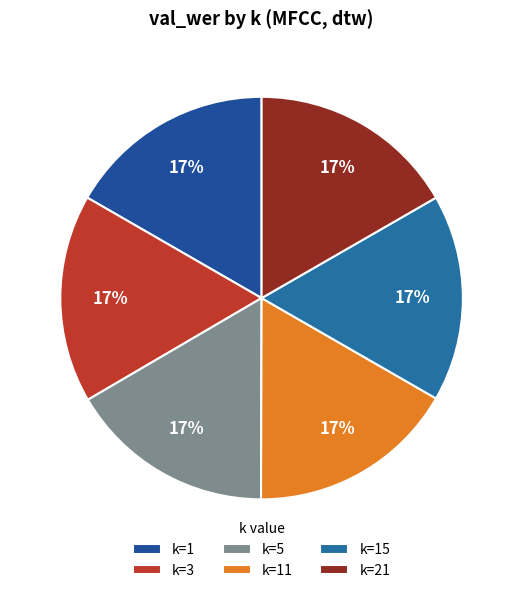

Rank the categories by value from highest to lowest.

k=3, k=11, k=21, k=1, k=15, k=5